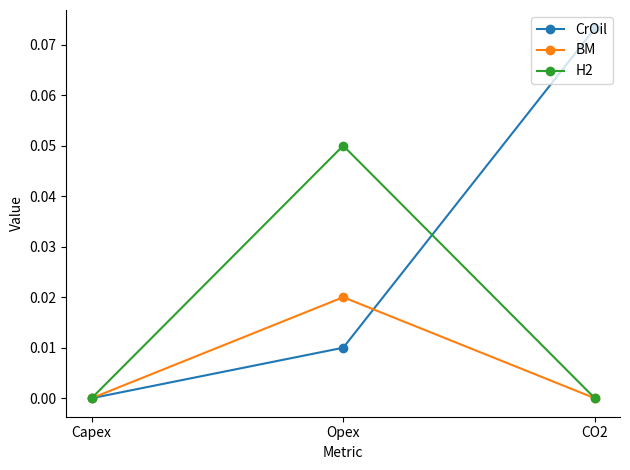

The BM series shows 0.0 at Opex. True or false?

True